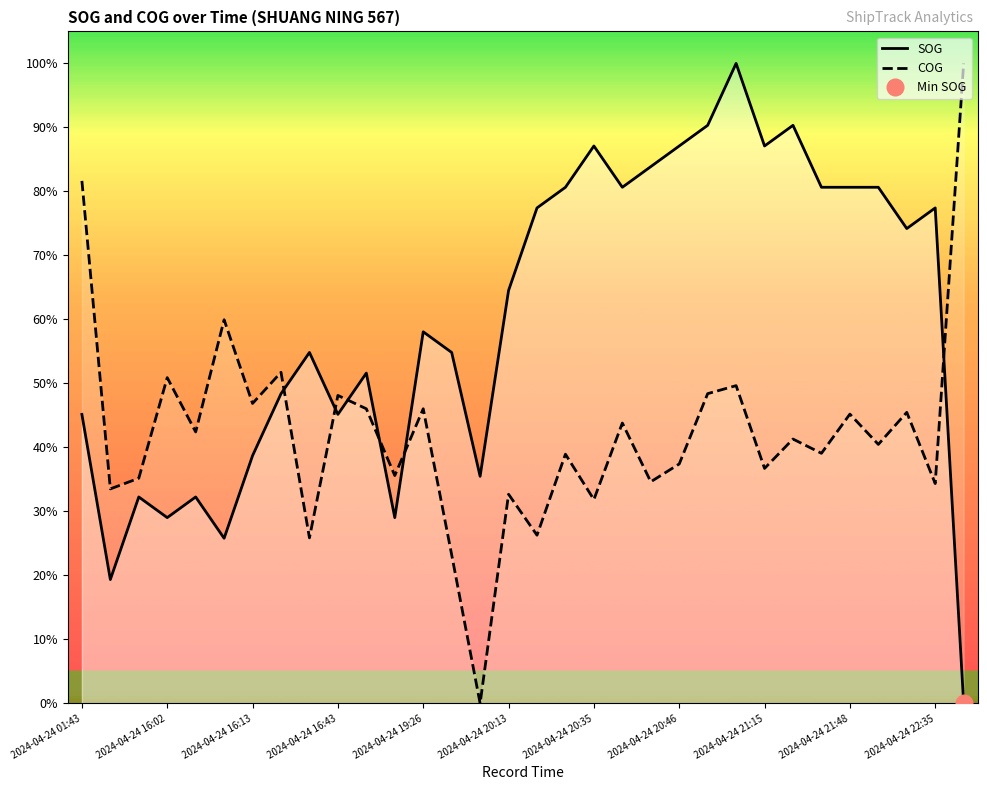

Which series has the largest total across all categories?

SOG